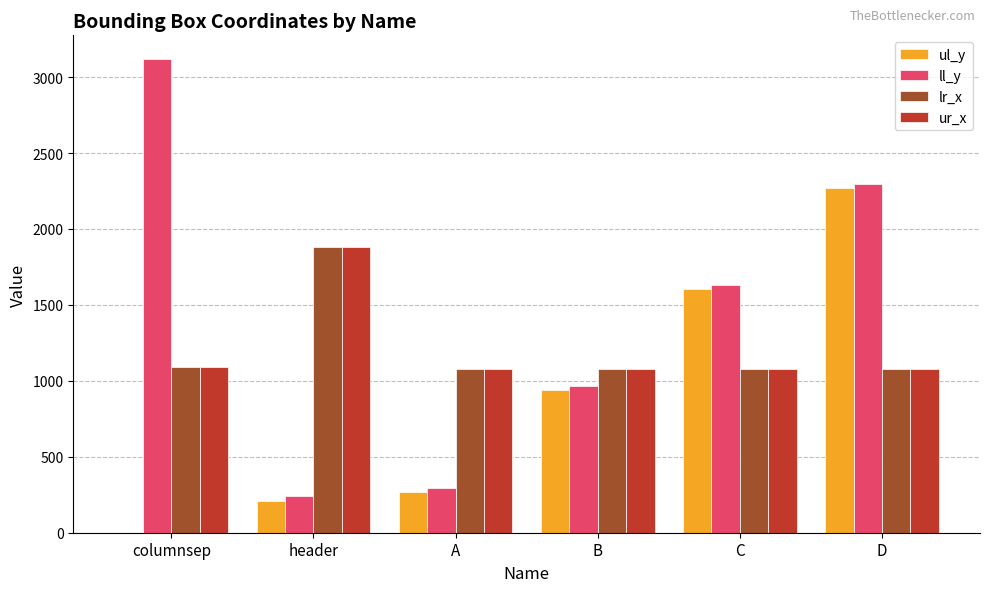

Is it true that ul_y equals 883 at D?

False